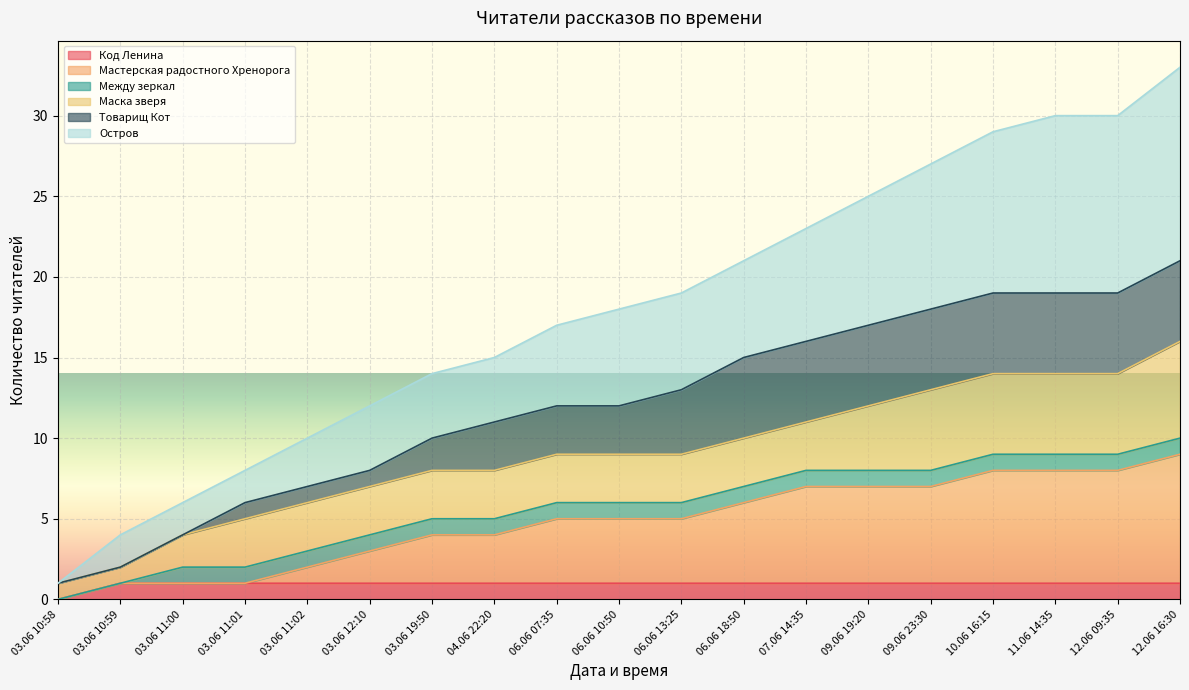

The Остров series shows 14 at 03.06 19:50. True or false?

True